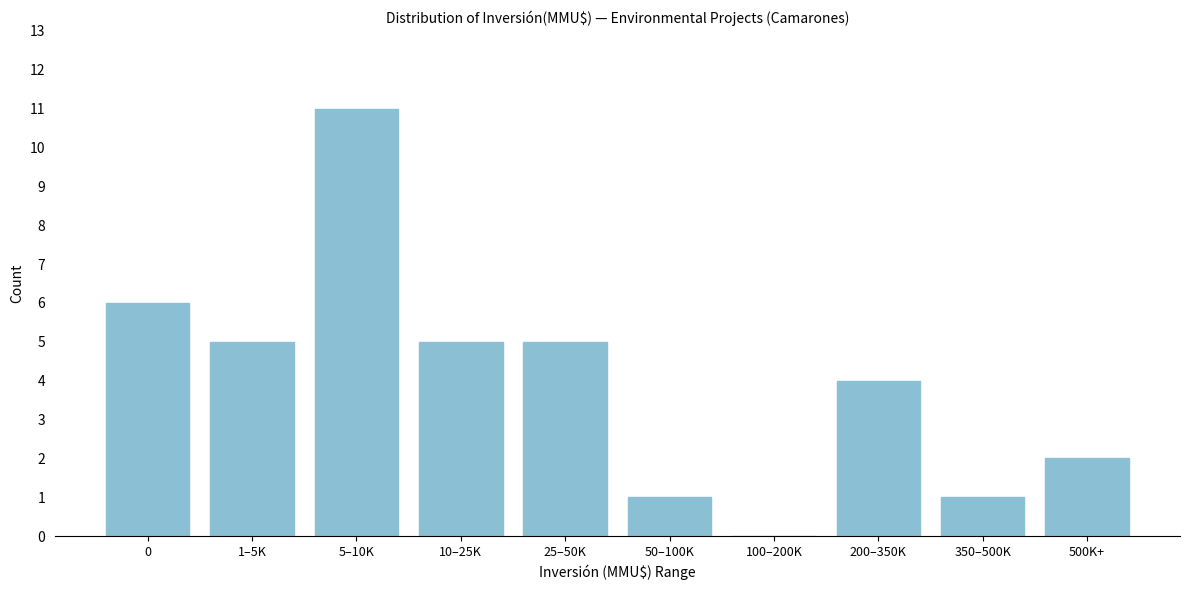

Reading left to right, transcribe all the data shown in this chart.

0=6	1–5K=5	5–10K=11	10–25K=5	25–50K=5	50–100K=1	100–200K=0	200–350K=4	350–500K=1	500K+=2